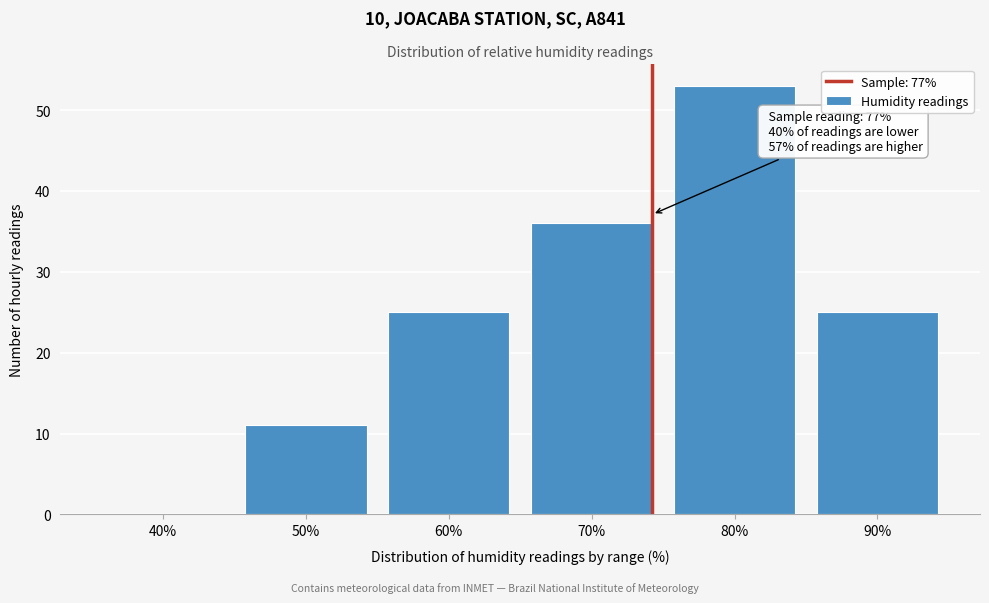

Reading left to right, what are all the values shown in this chart?

40%=0	50%=11	60%=25	70%=36	80%=53	90%=25